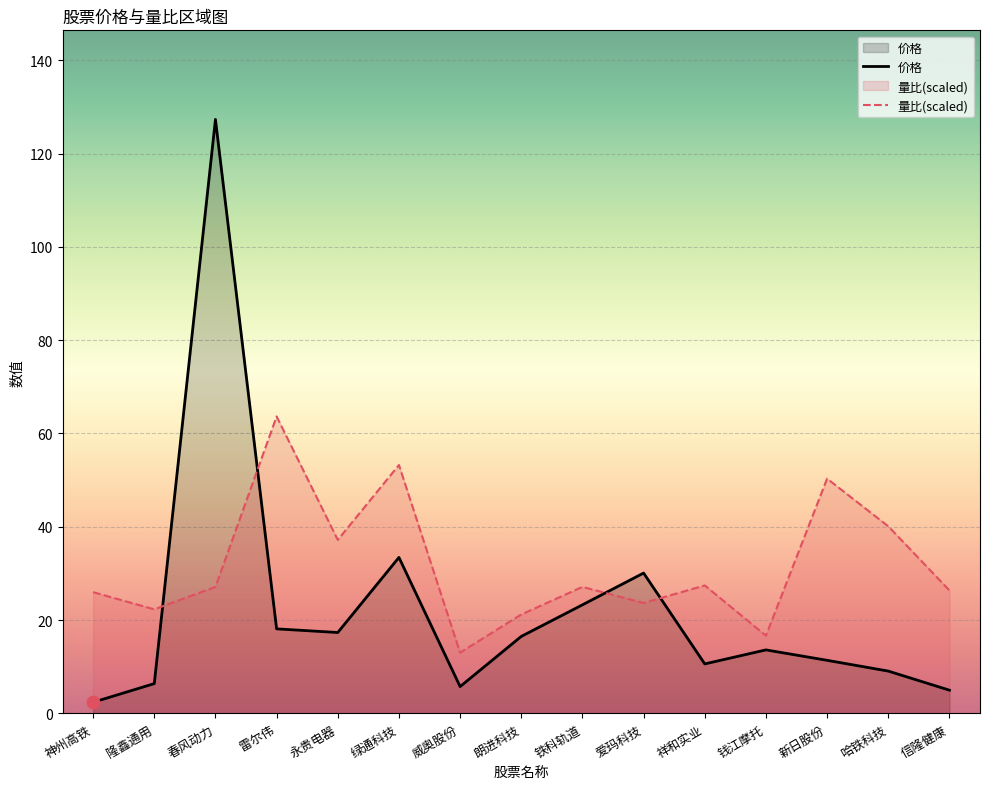

Is the value of 价格 at 信隆健康 greater than the value of 量比 at 新日股份?

No